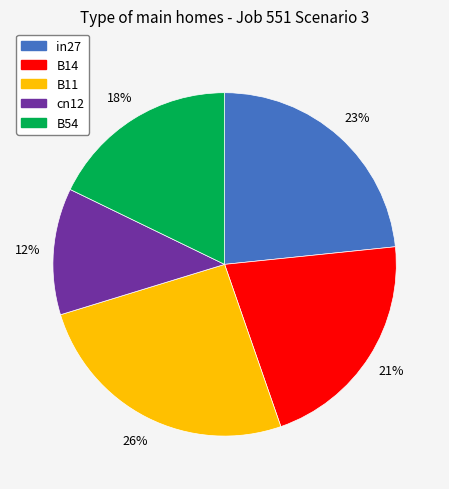

Which has a higher value, in27 or B14?

in27